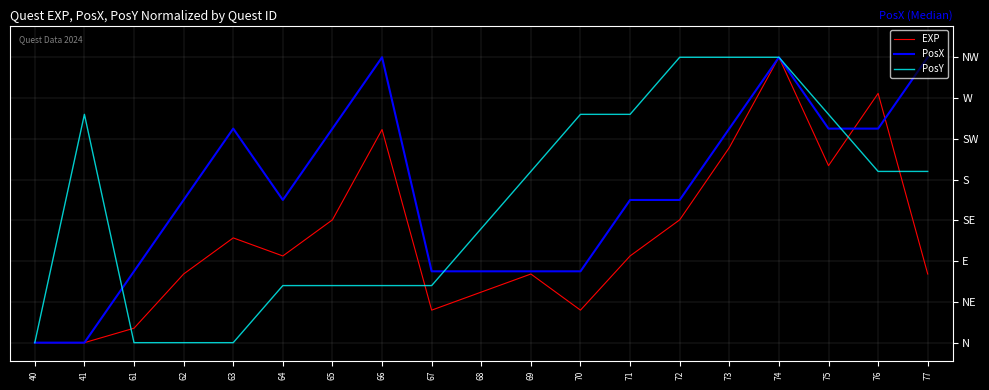

Is this an area chart (filled region under the line)?

No